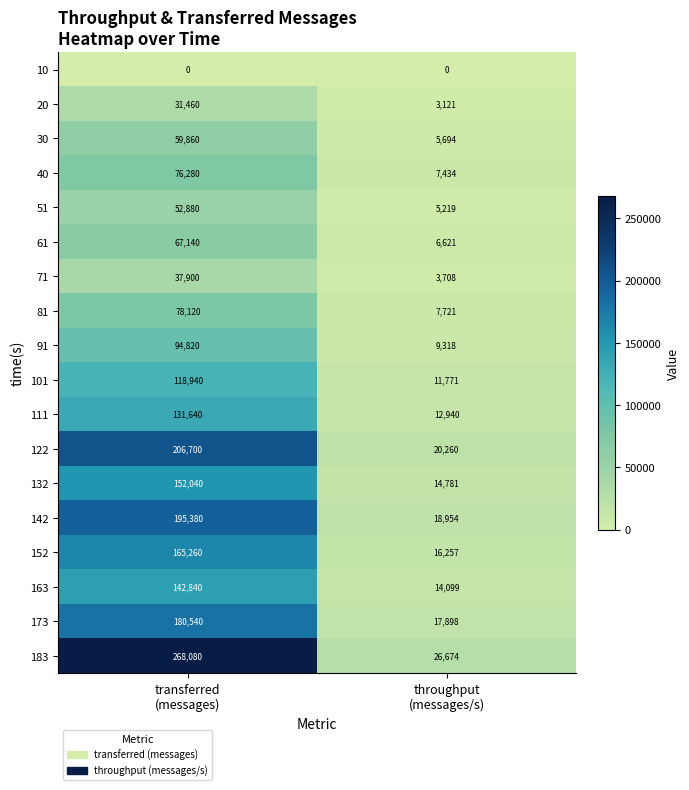

What is the average value of the 122 series?

113480